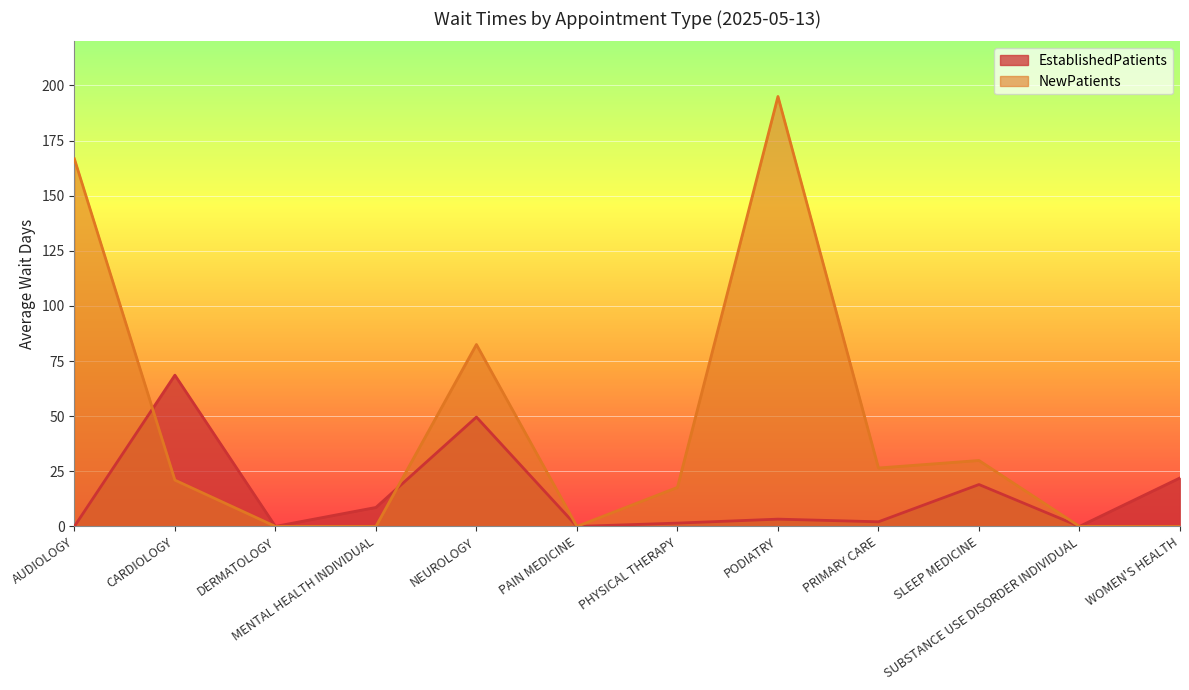

Rank the categories by EstablishedPatients value from highest to lowest.

CARDIOLOGY, NEUROLOGY, WOMEN'S HEALTH, SLEEP MEDICINE, MENTAL HEALTH INDIVIDUAL, PODIATRY, PRIMARY CARE, PHYSICAL THERAPY, AUDIOLOGY, DERMATOLOGY, PAIN MEDICINE, SUBSTANCE USE DISORDER INDIVIDUAL